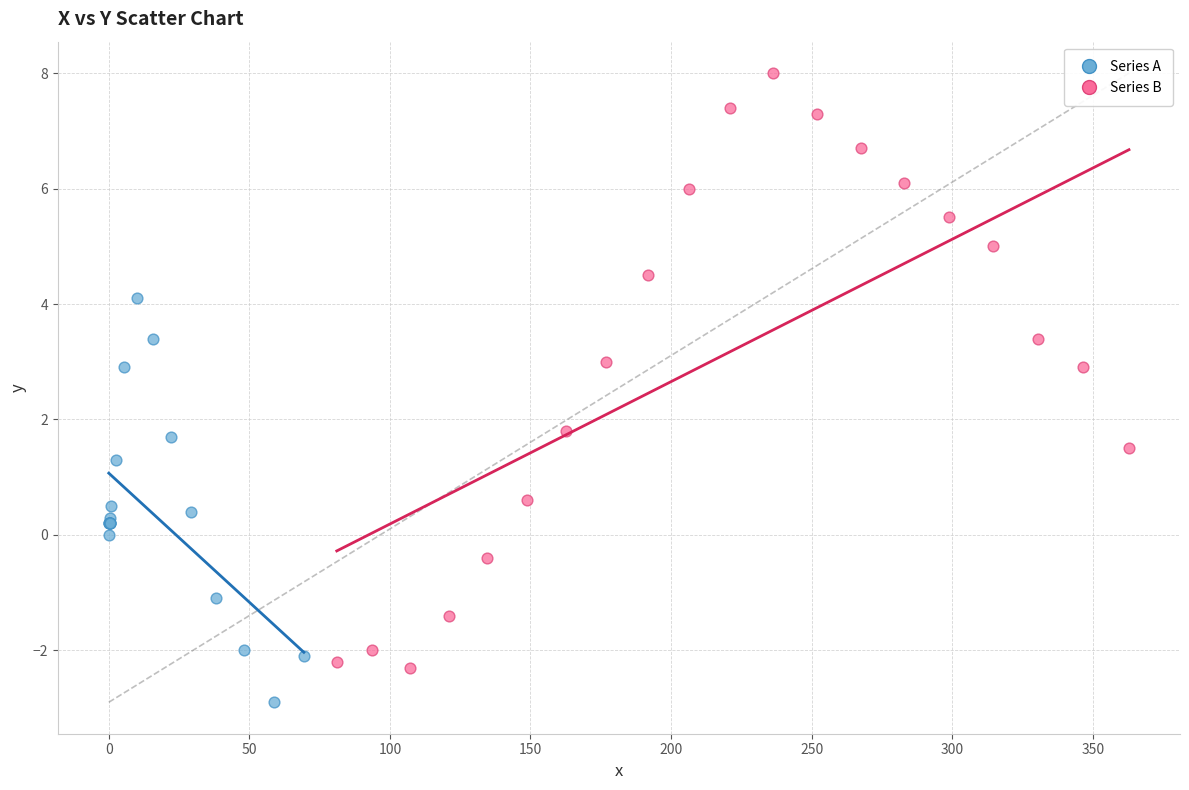

What are all the series names shown in the legend?

Series A, Series B